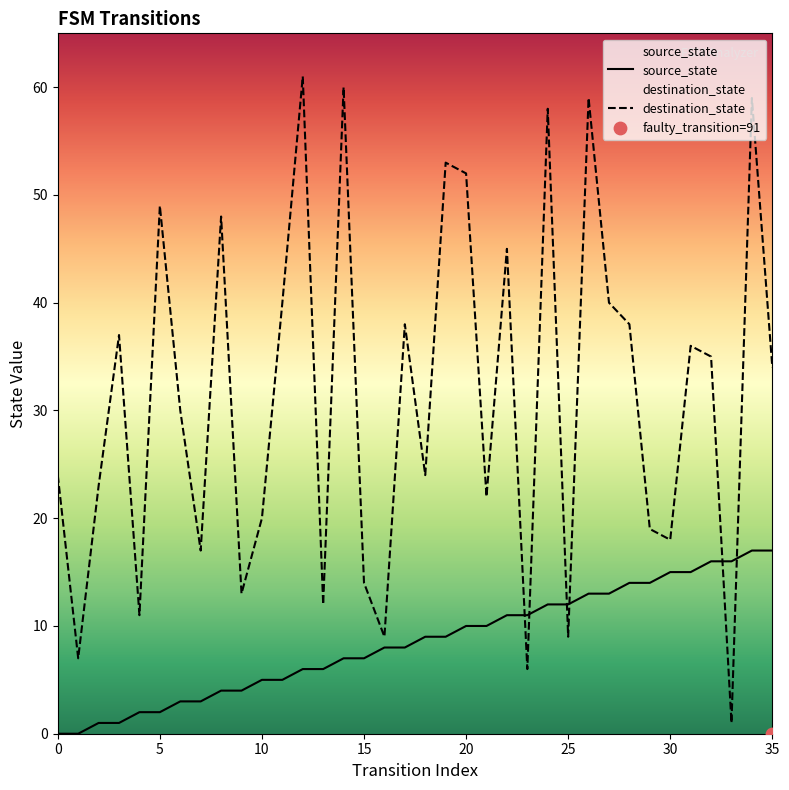

The destination_state series shows 20 at 10. True or false?

True